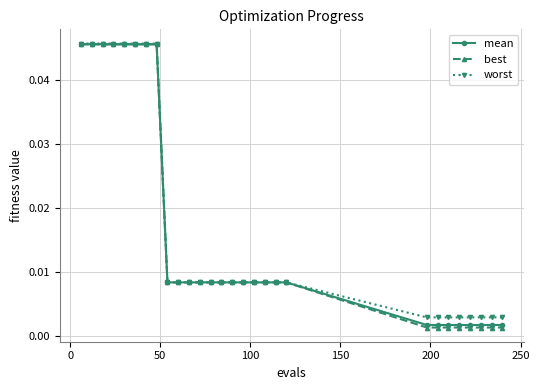

Which series has the largest range (max minus min)?

best